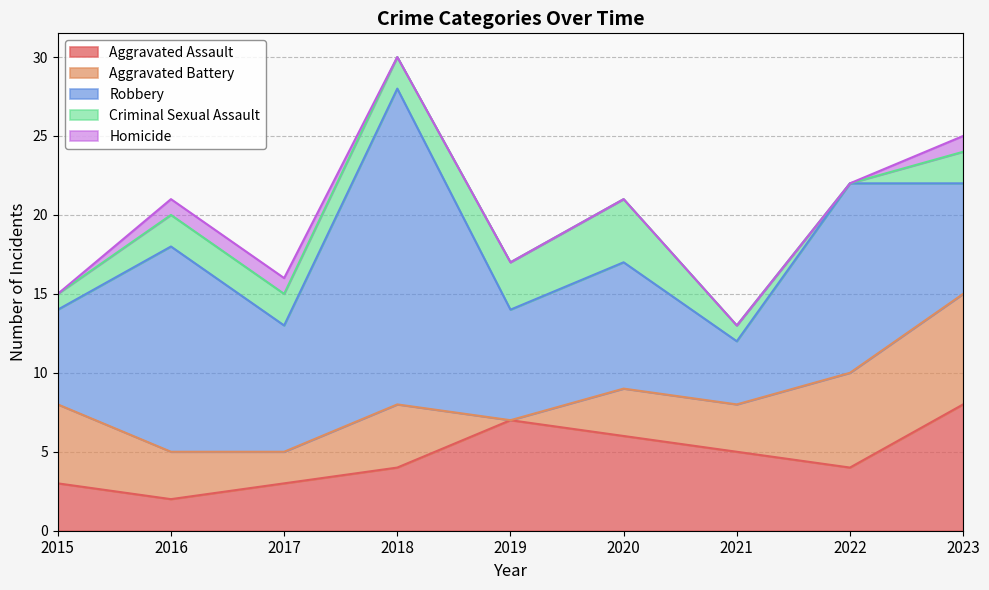

True or false: Criminal Sexual Assault has more than 2 interior local peaks.

False